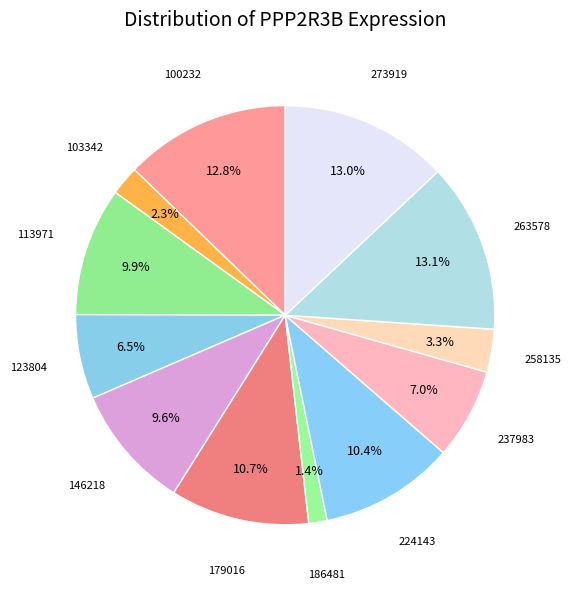

How many slices are in this pie chart?

12